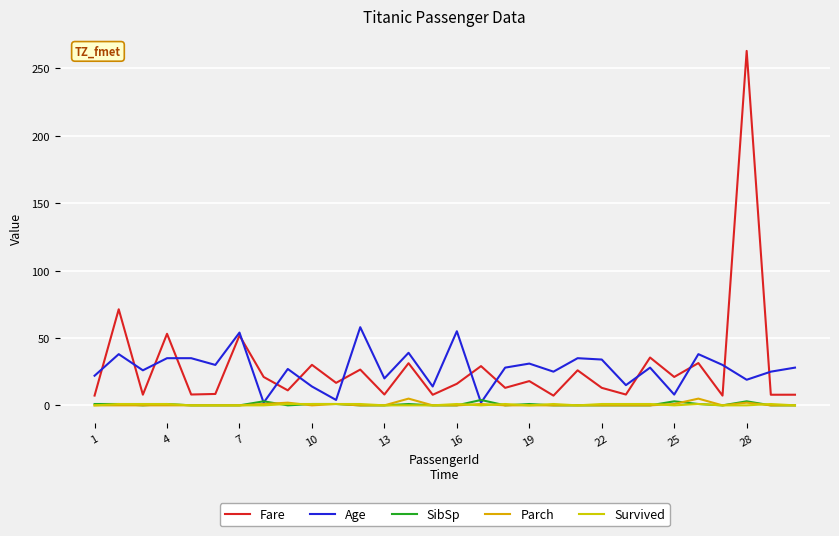

How many lines are shown in the chart?

5